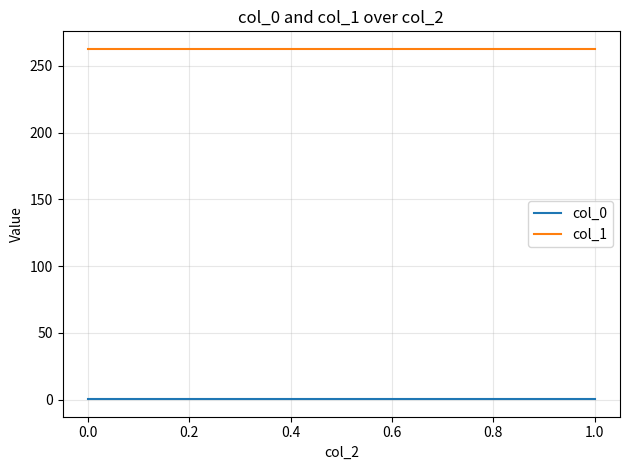

What is the value of the col_0 point at the 1st from the left?

0.4